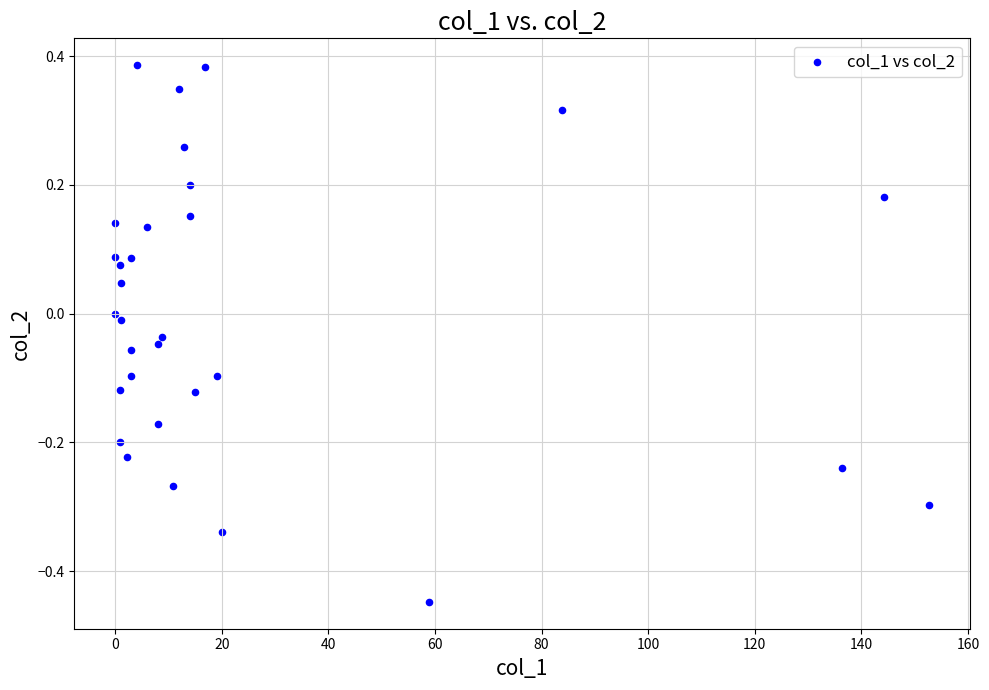

What is the range of X values (max minus min)?

152.7